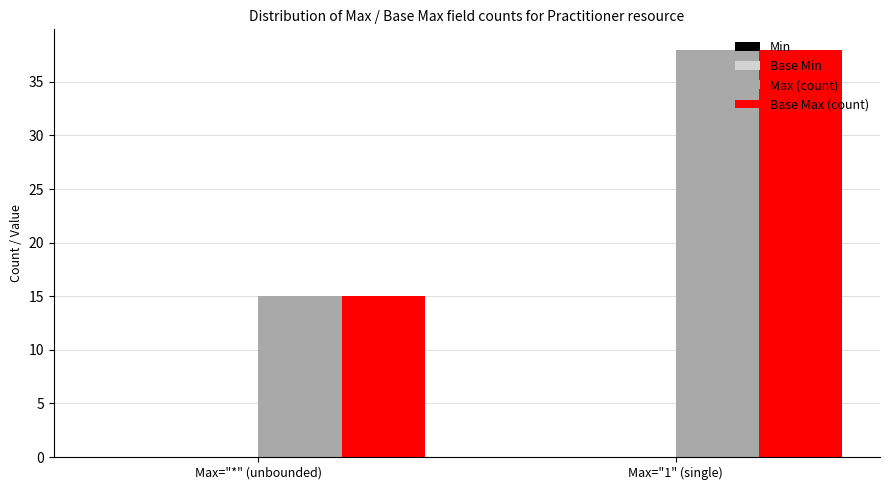

Are the bars horizontal?

No